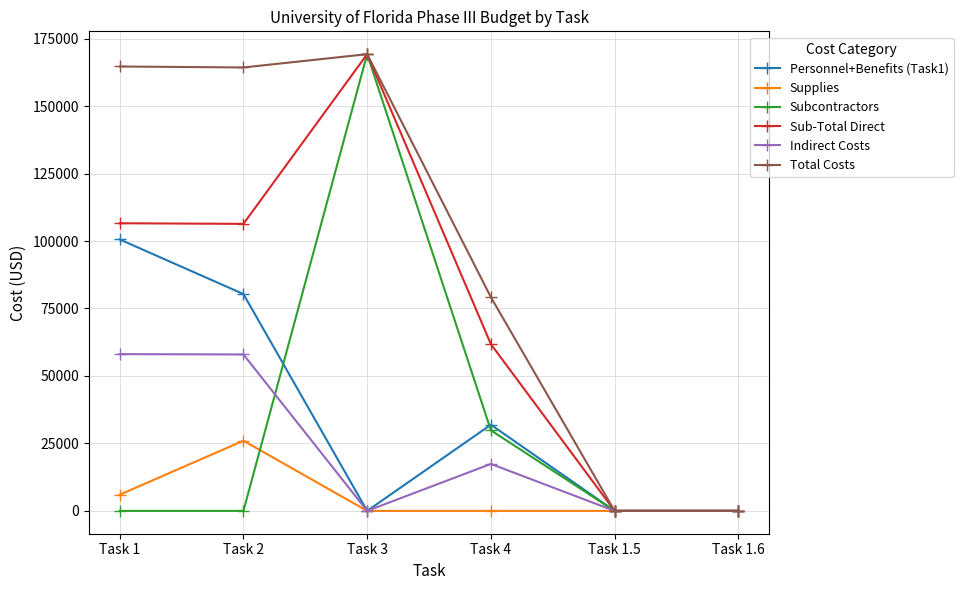

What is the label of the 5th point from the left?

Task 1.5